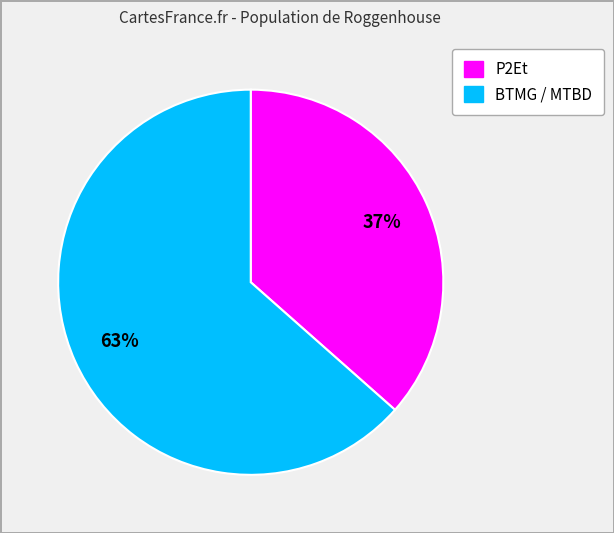

To the nearest percent, what is the average slice percentage?

50%